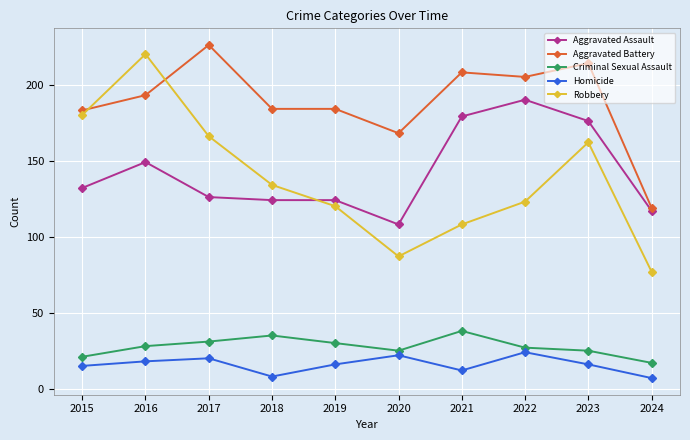

What is the value of the Robbery point at the 7th from the left?

108